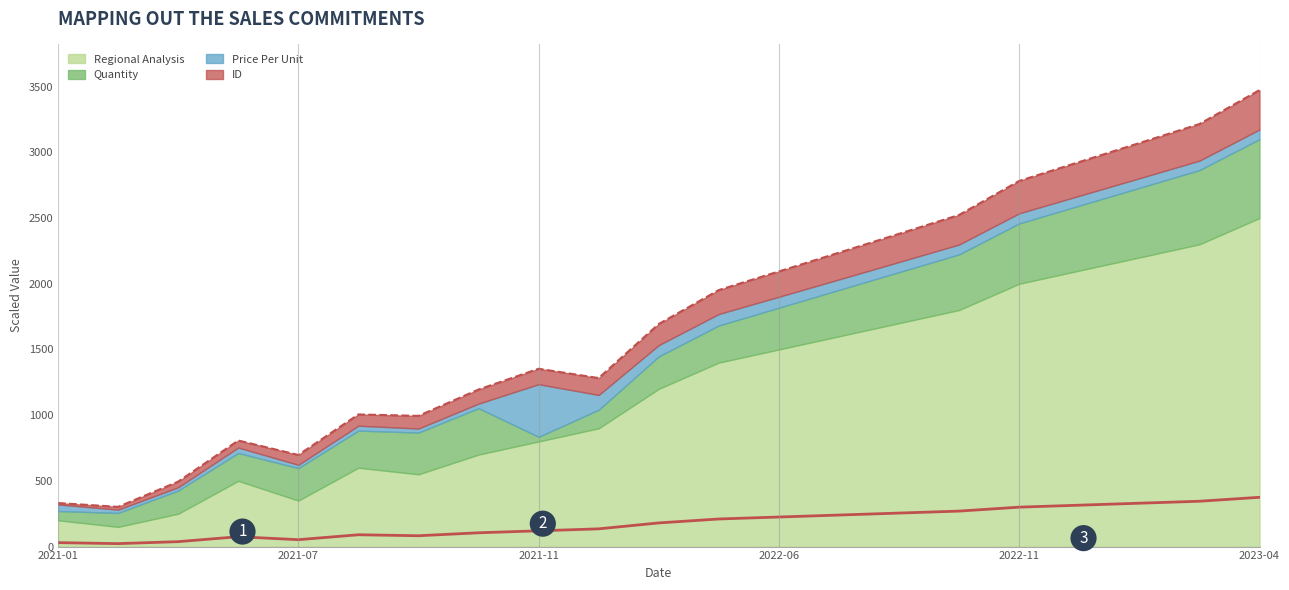

Which has a higher value, 2022-07 or 2022-11?

2022-11